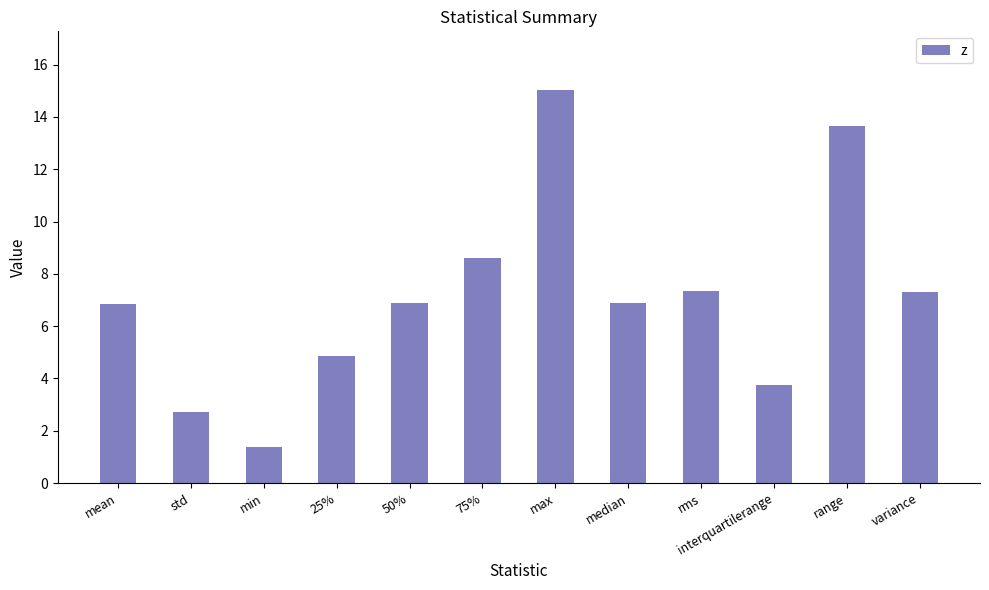

The value at std is 2.7. True or false?

True